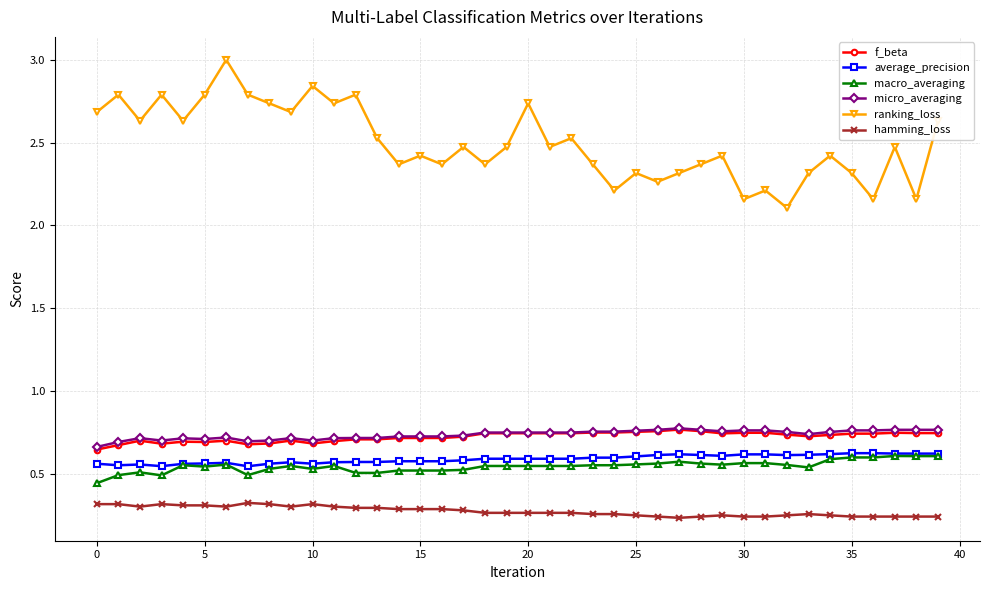

Which series has the widest spread of values?

ranking_loss